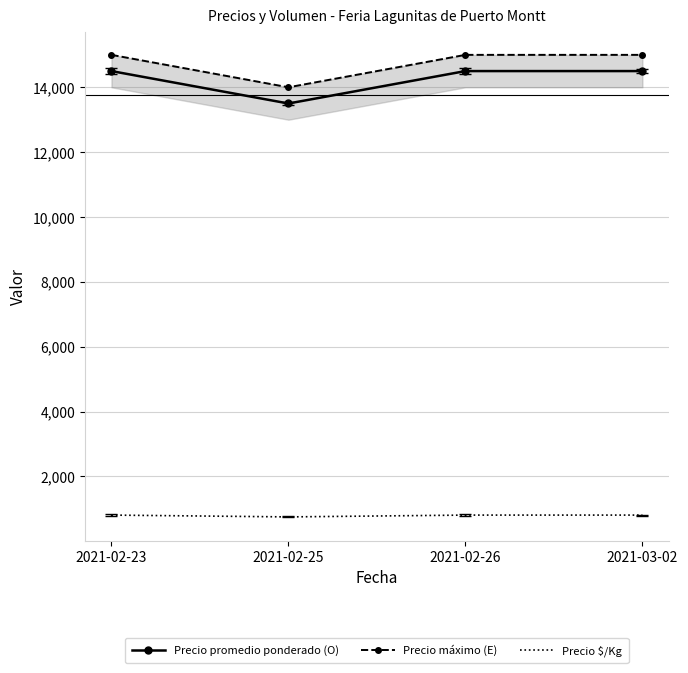

Which series has the largest total across all categories?

Precio máximo (E)